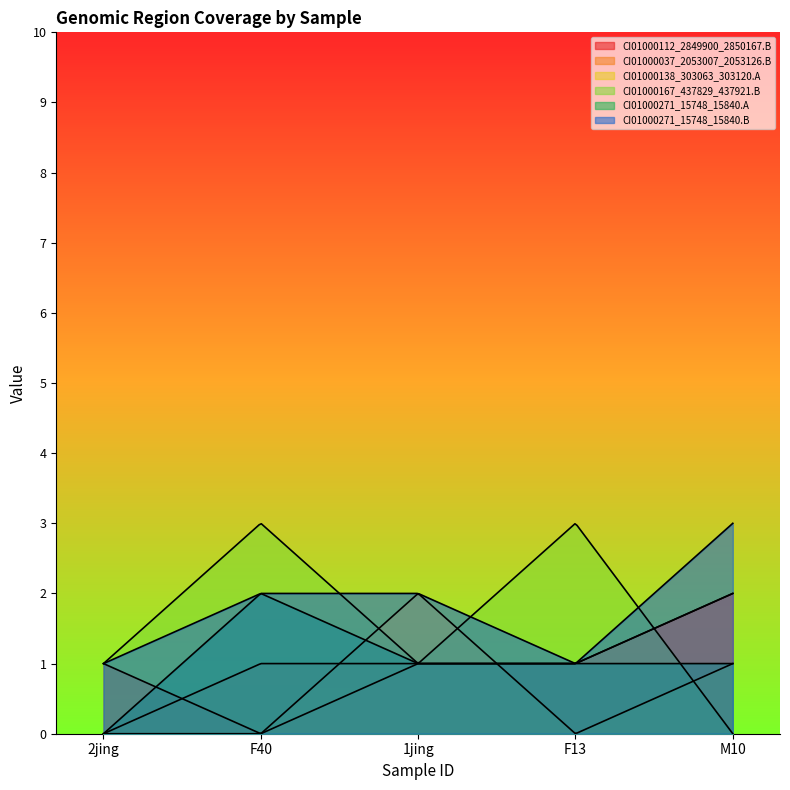

True or false: CI01000271_15748_15840.B has more than 0 points higher than both neighbors.

False